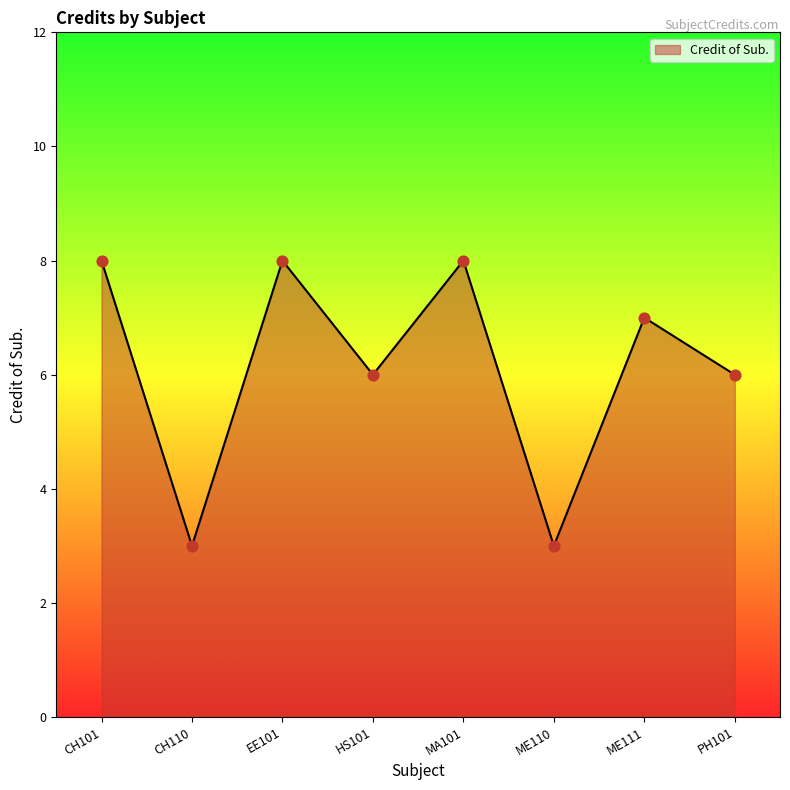

What is the change in value from CH101 to CH110?

-5